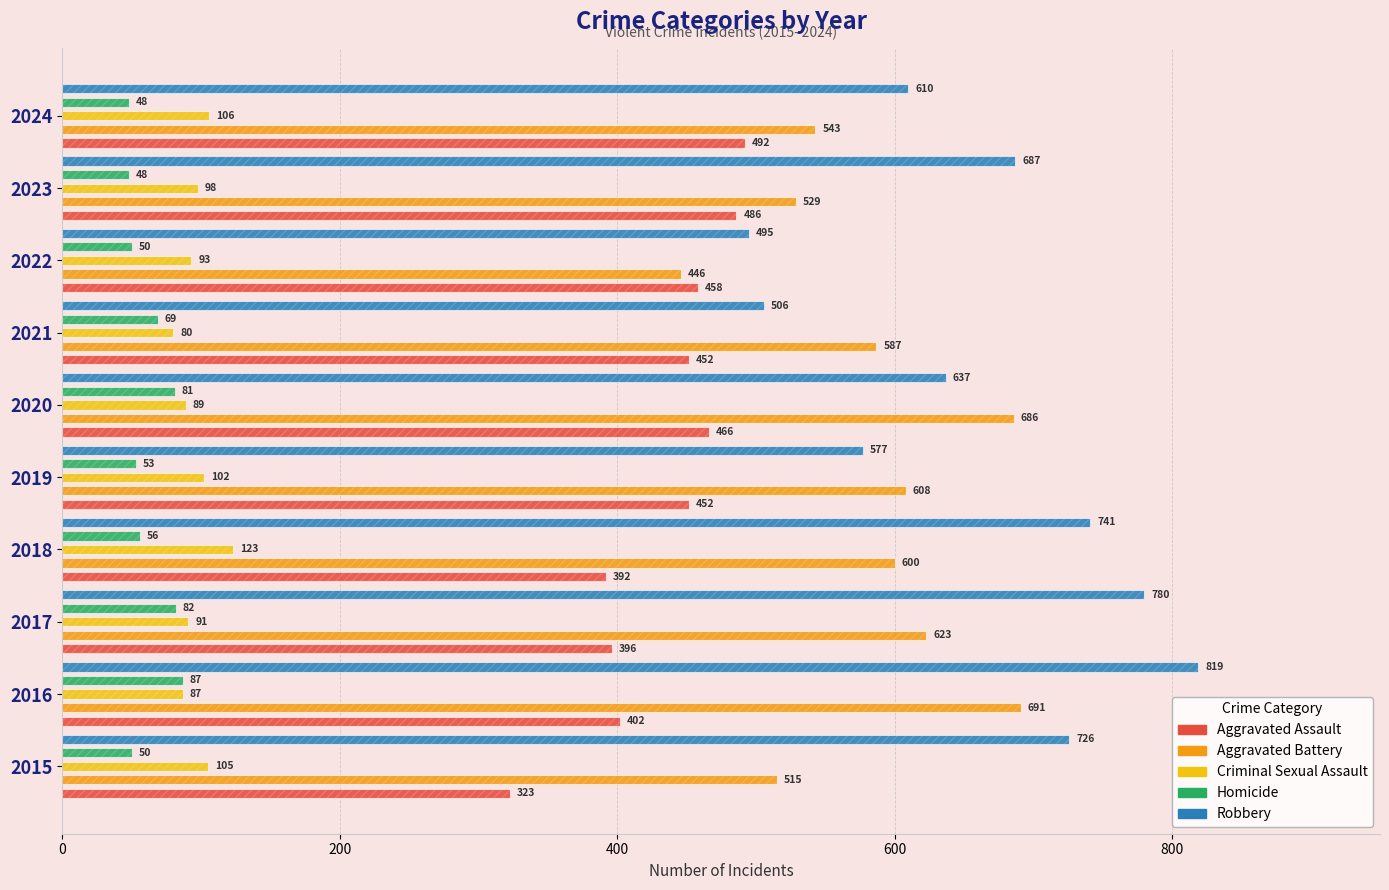

Is it true that Aggravated Assault equals 750 at 2020?

False